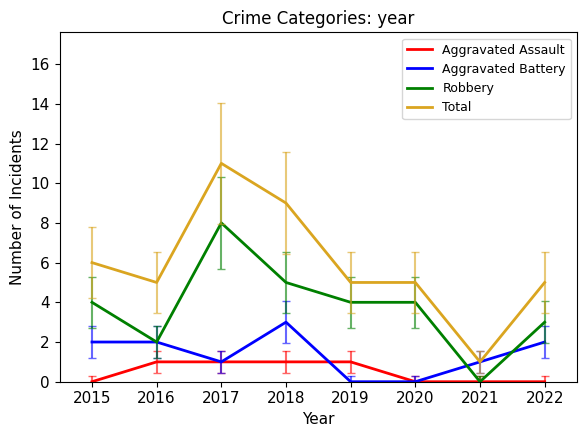

True or false: Total and Aggravated Assault intersect in this chart.

False